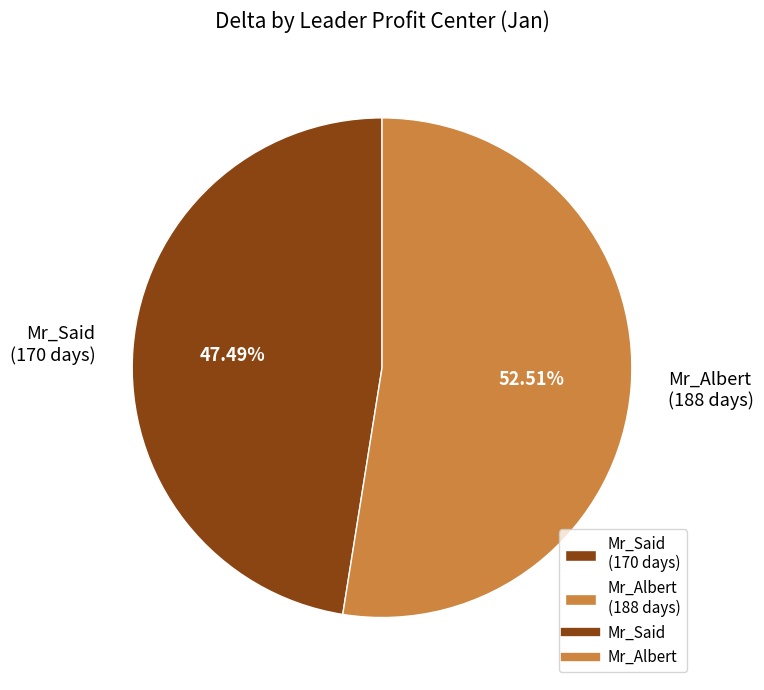

Which category accounts for the majority?

Mr_Albert (188 days)